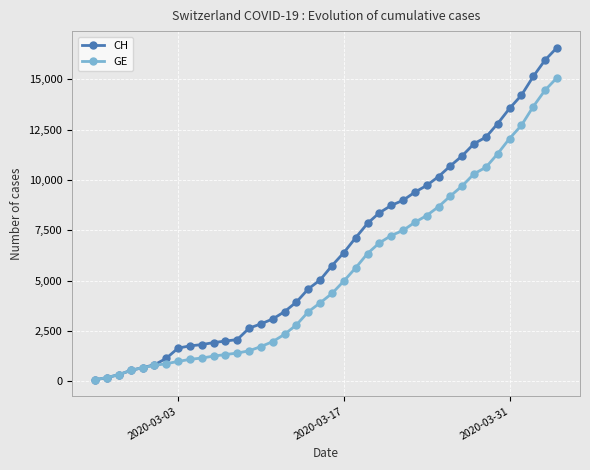

Which series has the largest total across all categories?

CH